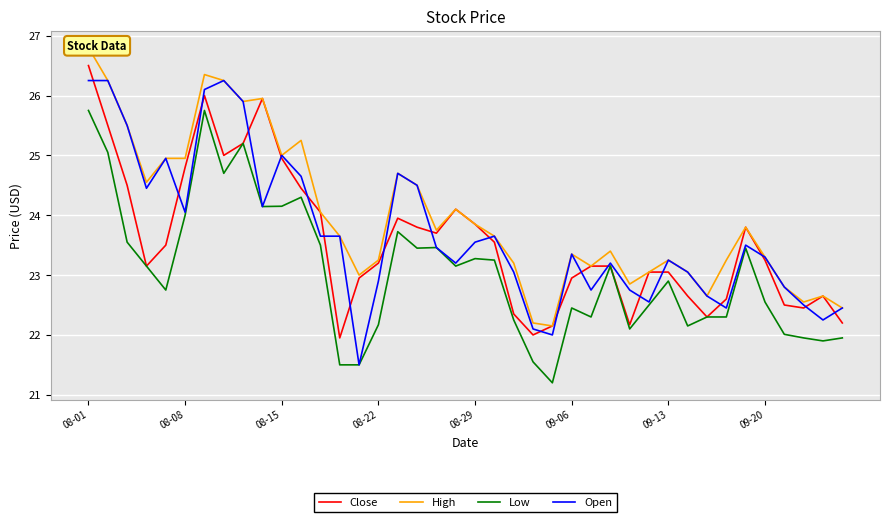

What is the lowest value of the Open series?

21.5